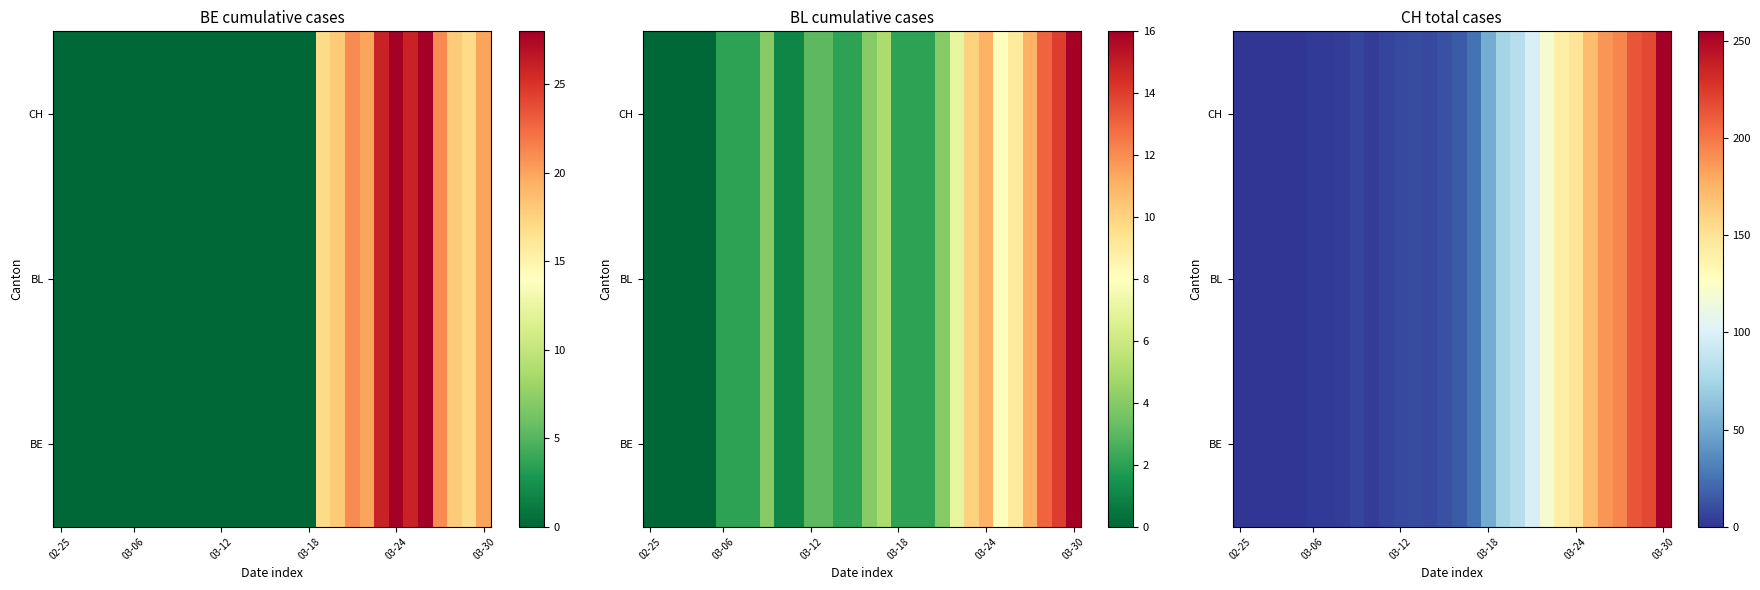

How many data points does each series have?

30